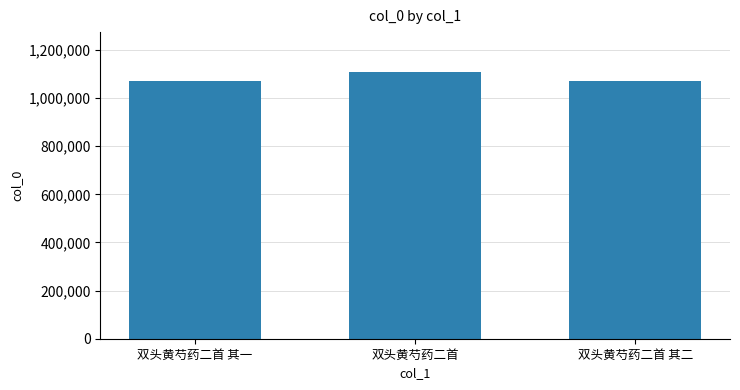

What is the difference between the maximum and minimum values?

35877